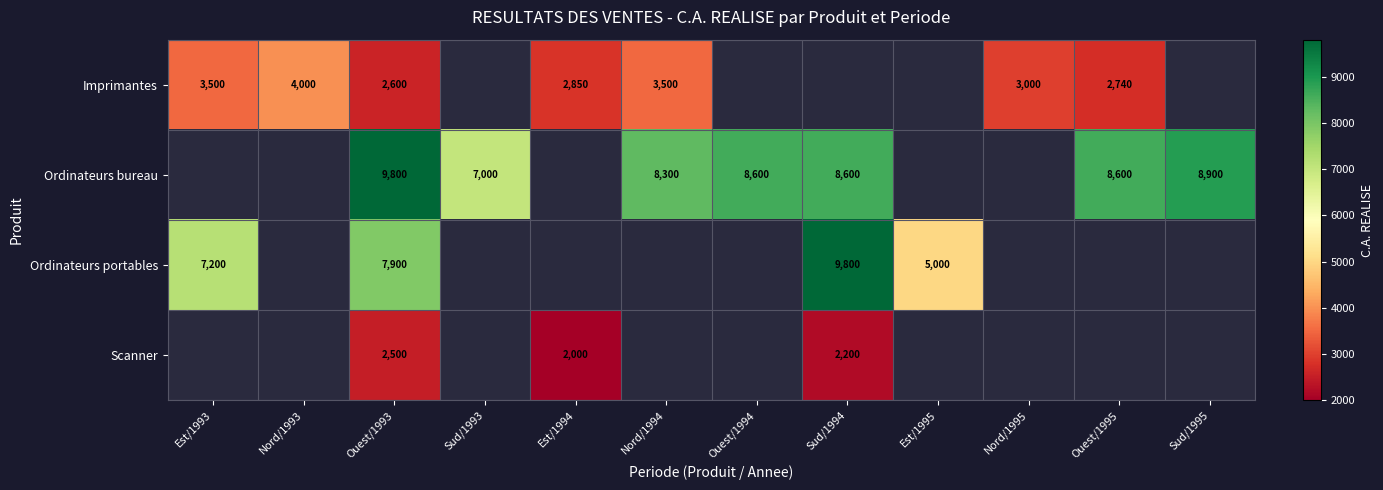

The Scanner series shows 2200 at Sud/1994. True or false?

True